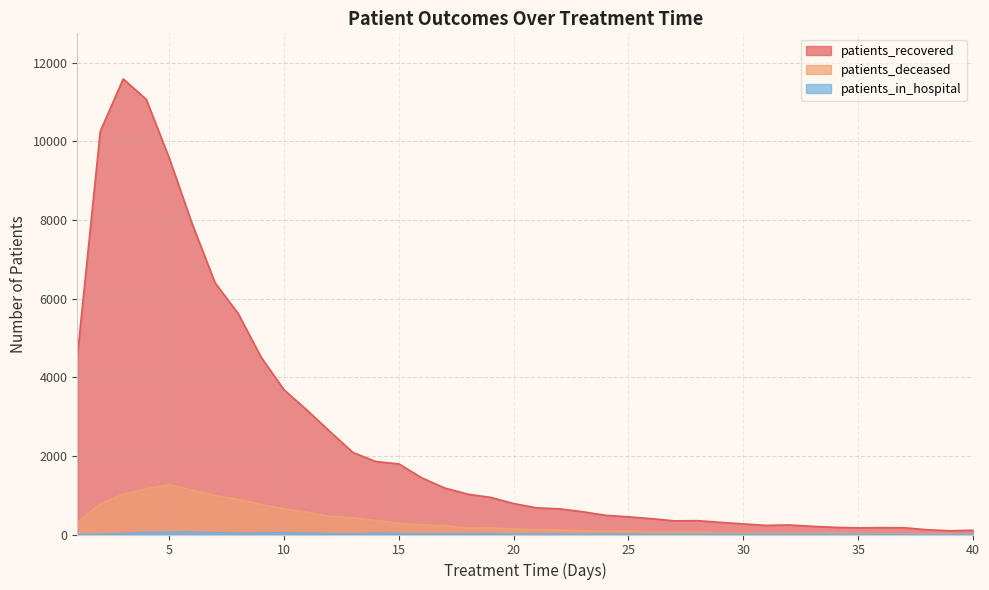

What are all the series names shown in the legend?

patients_recovered, patients_deceased, patients_in_hospital